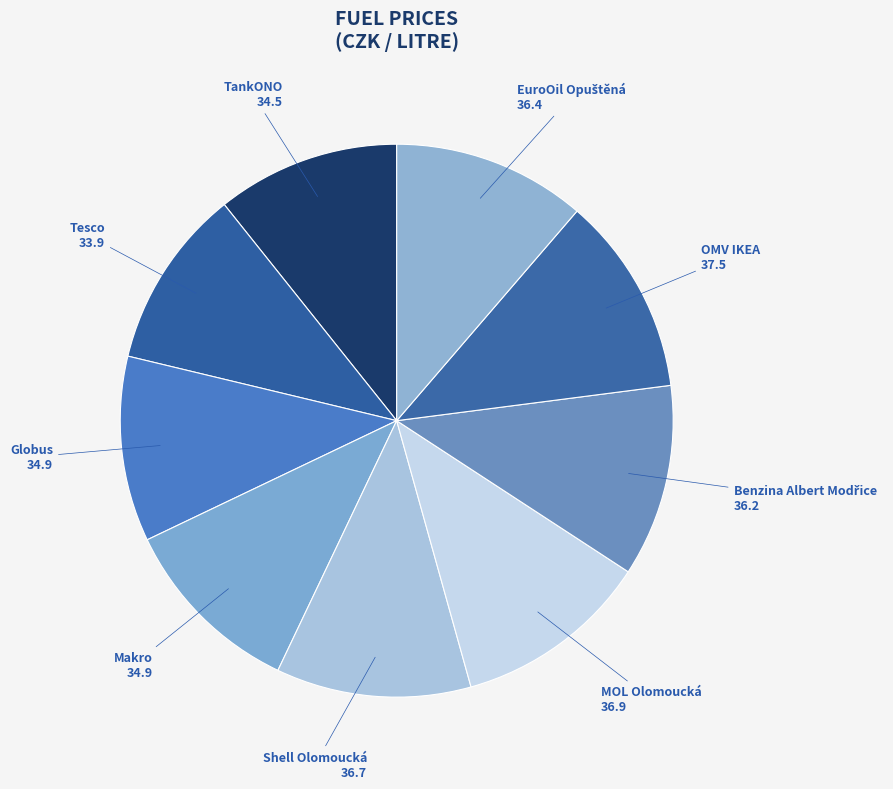

Which category has the biggest portion of the pie?

OMV IKEA